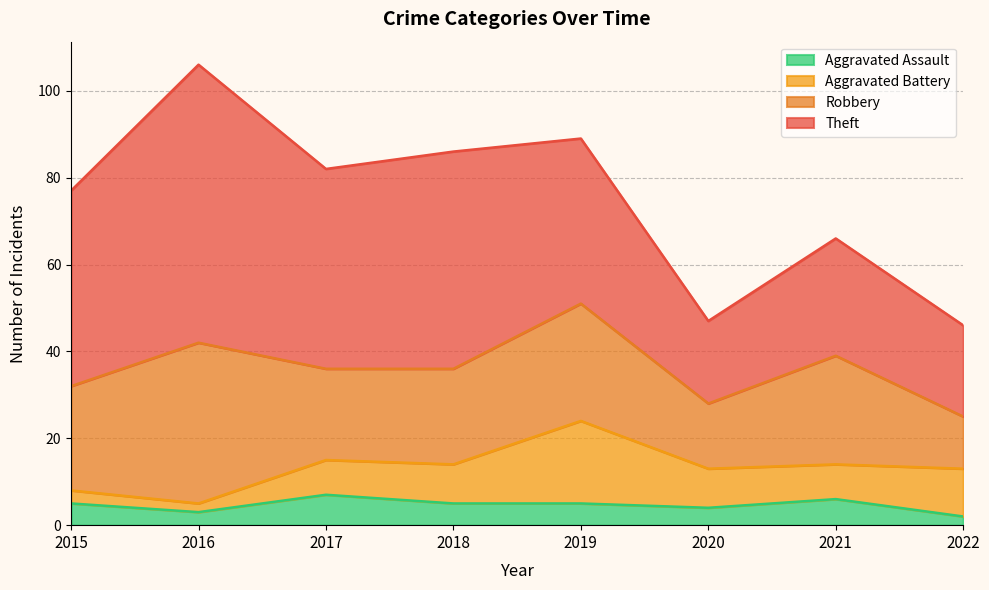

How many interior local valleys does the Aggravated Assault series have?

2